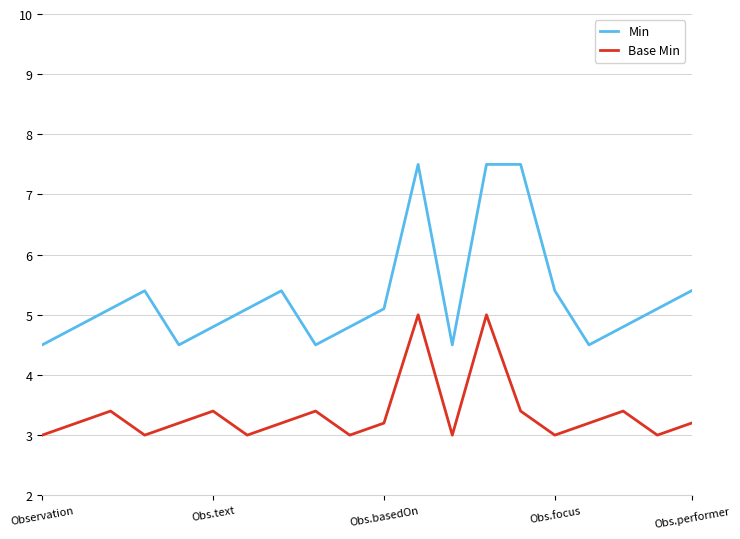

True or false: Base Min has more than 0 interior local peaks.

True